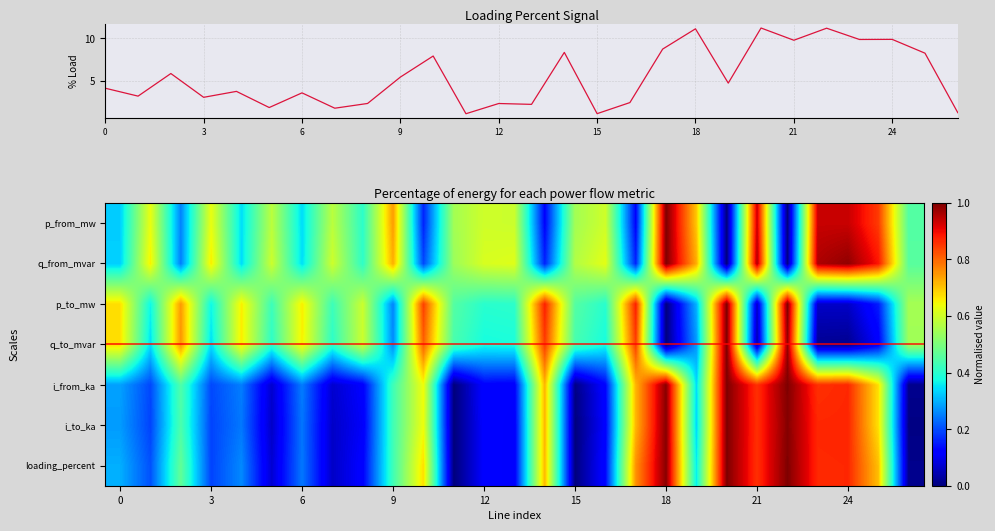

What is the difference between the highest and lowest values at 5?

1.8